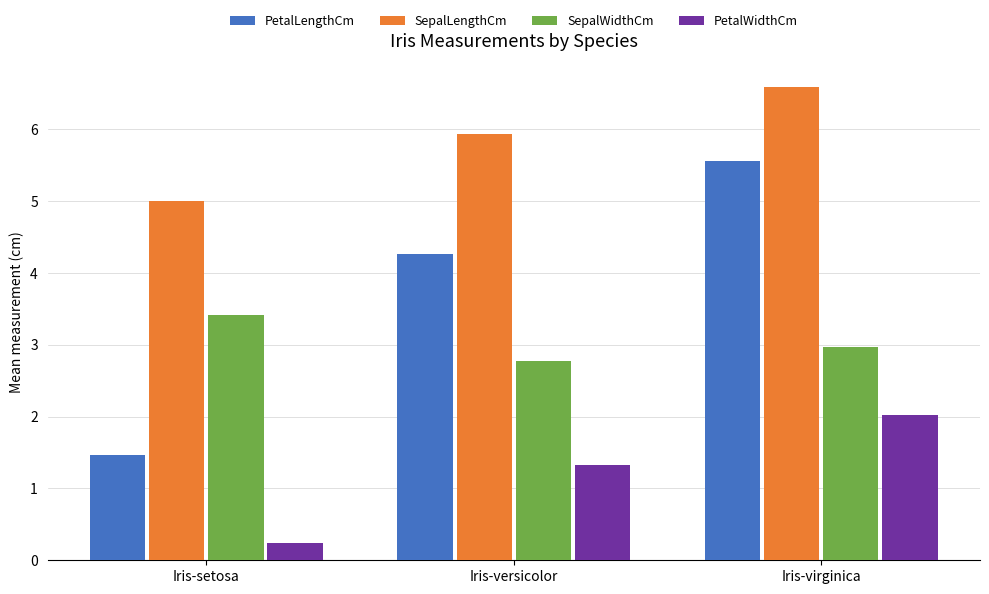

What is the difference between the highest and lowest values at Iris-virginica?

4.6